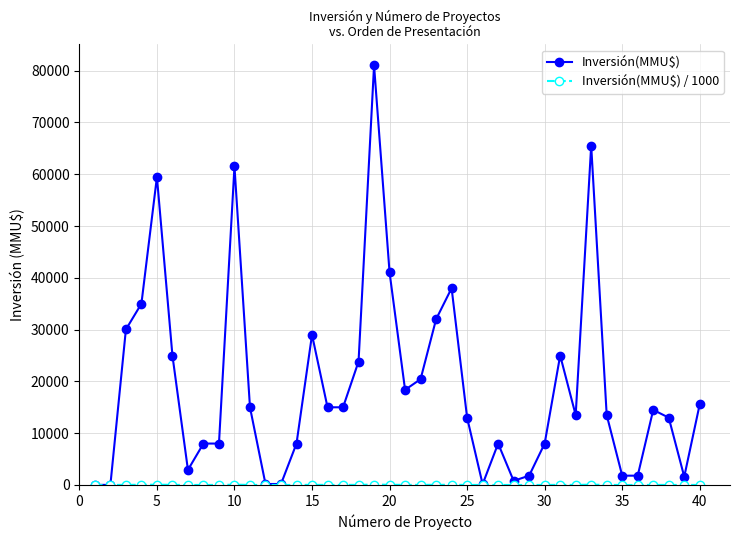

True or false: Inversión(MMU$) has more than 0 points higher than both neighbors.

True